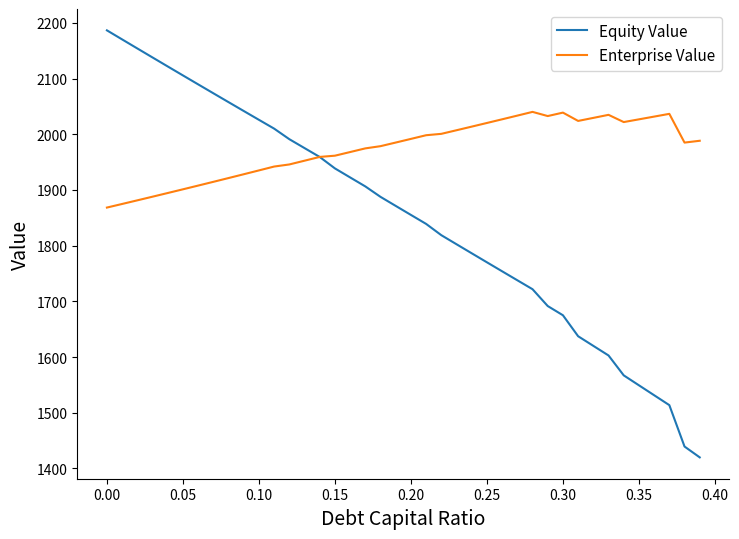

What is the smallest value displayed?

1419.9